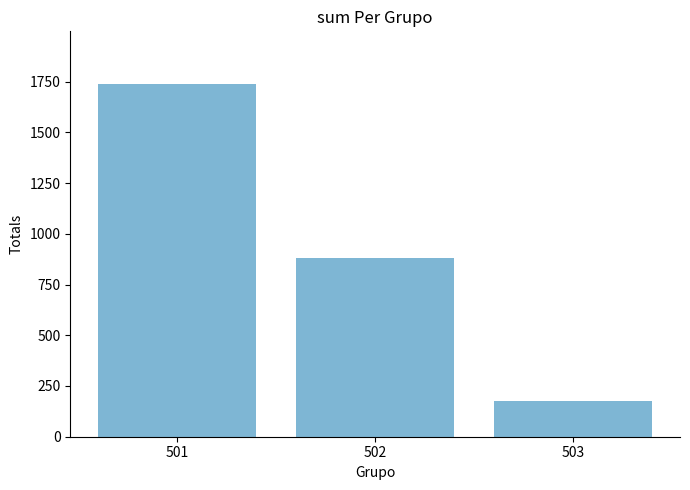

How many bars are there in total?

3